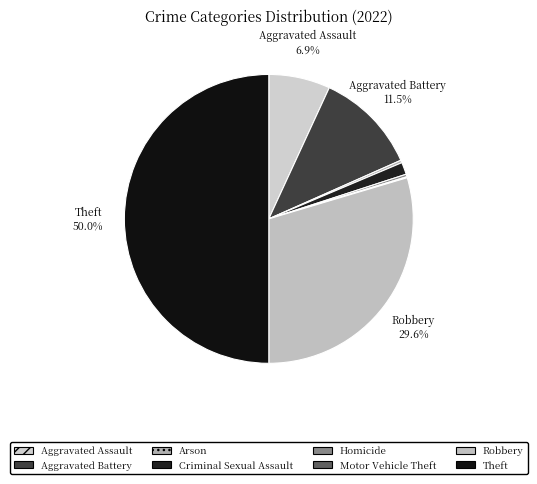

Is it true that Homicide is 0% of the pie?

True